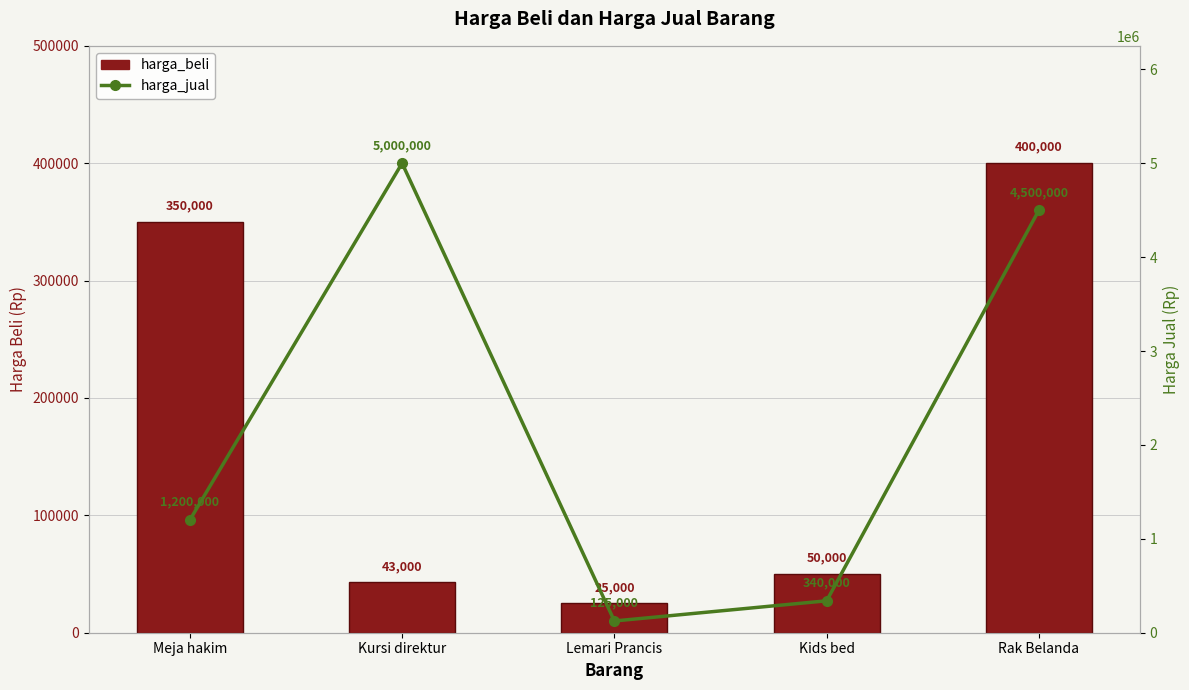

Reading left to right, extract all data points from this chart.

harga_beli: 350000	43000	25000	50000	400000
harga_jual: 1200000	5000000	125000	340000	4500000